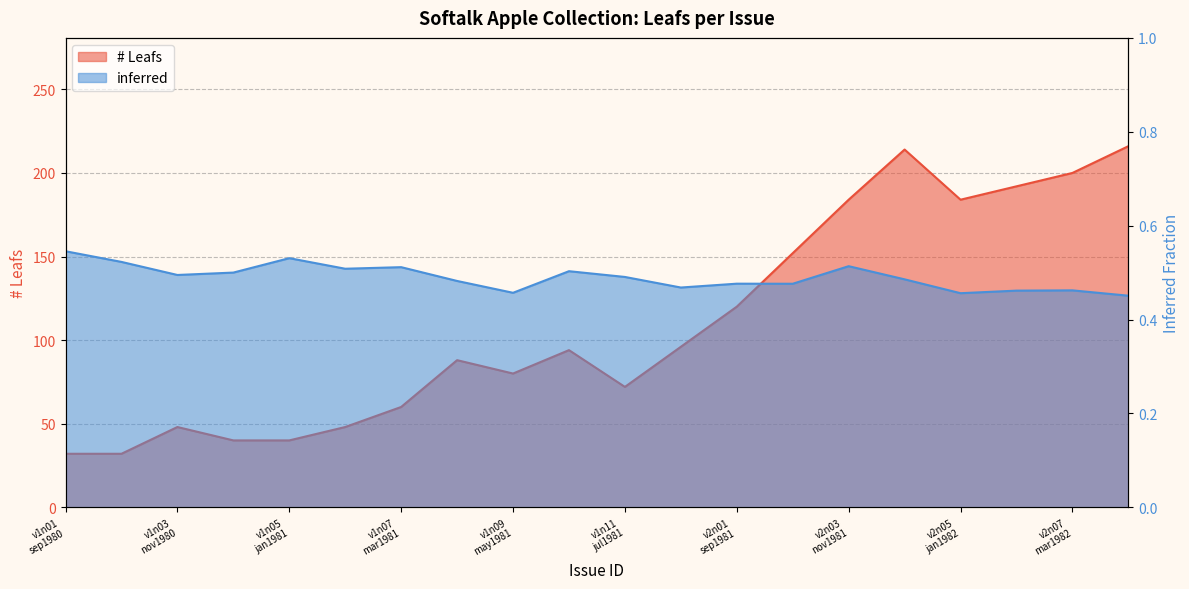

List the series in order of their peak value, lowest first.

inferred, # Leafs